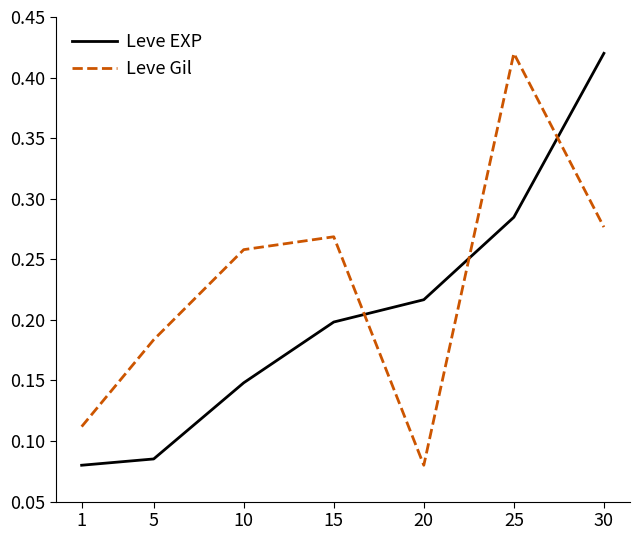

How many Leve EXP values are between 0 and 1?

7